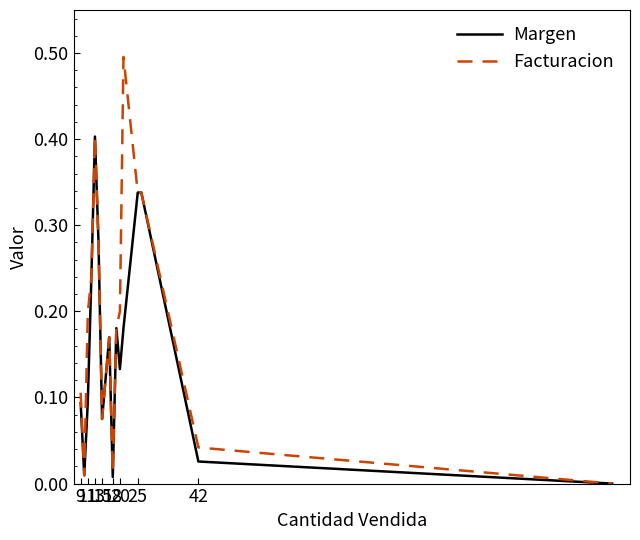

Rank the series by their average value, from lowest to highest.

Margen, Facturacion